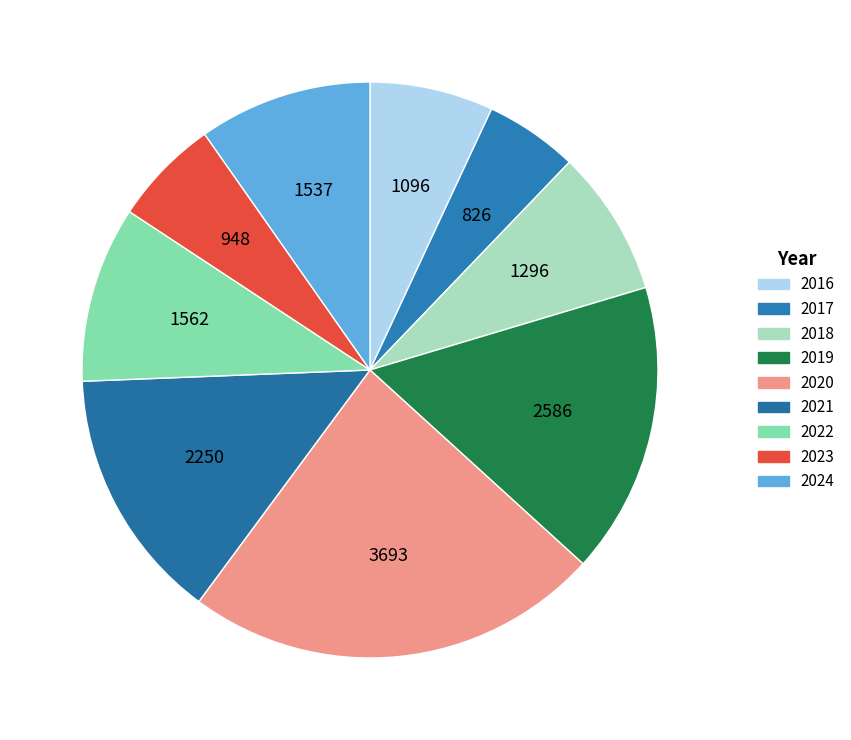

Count the number of slices in the pie.

9